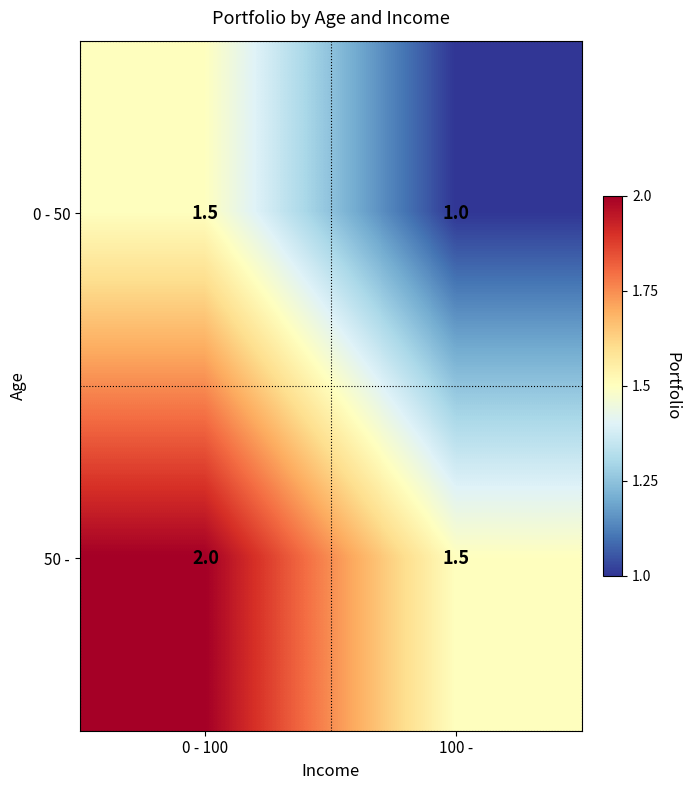

The value of 0 - 50 at 100 - is 1.0. True or false?

True